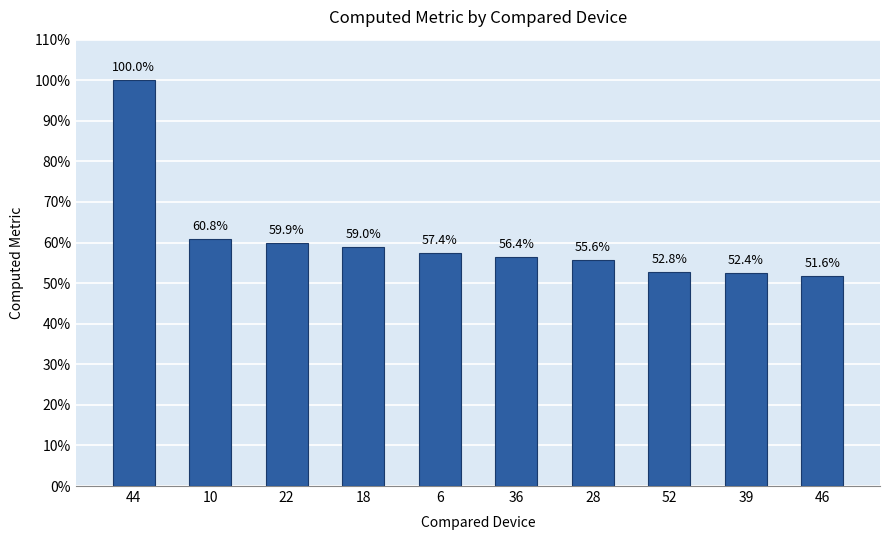

Which label corresponds to the smallest value in the chart?

46